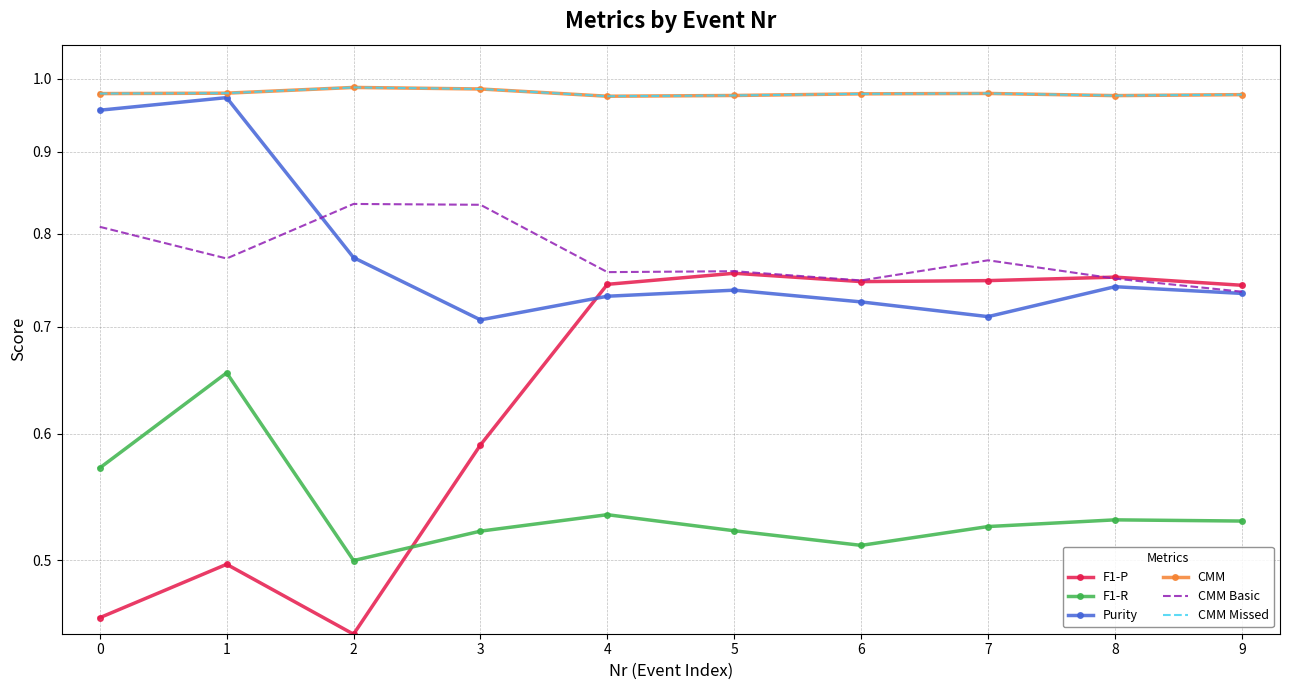

In CMM, how many points are lower than both neighbors (excluding endpoints)?

2